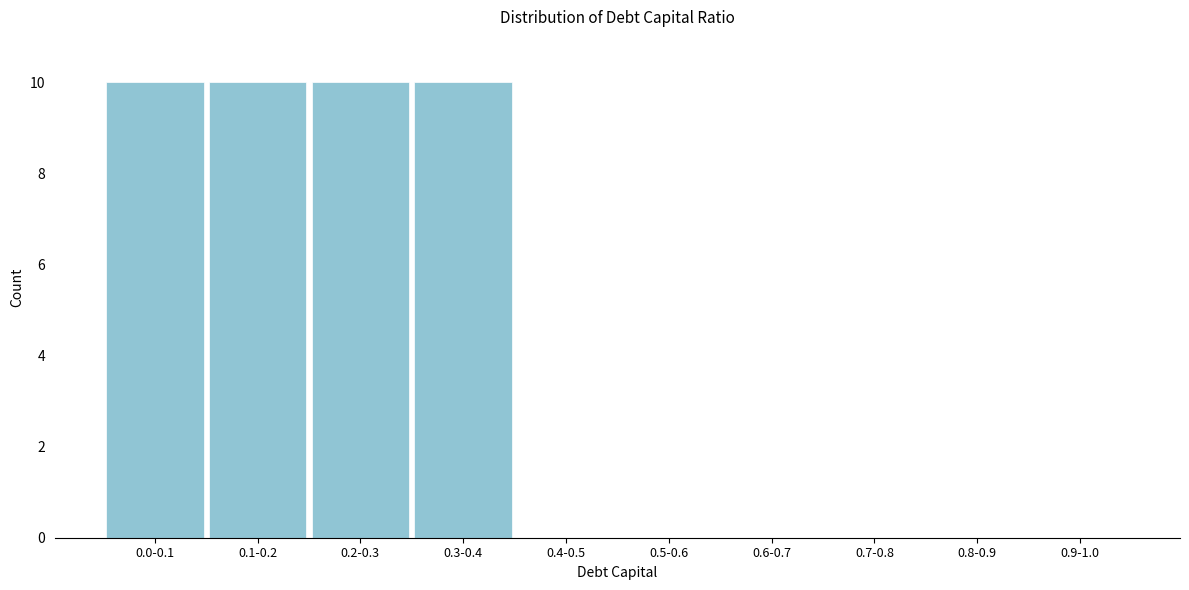

Reading right to left, list all the values displayed in this chart.

0.9-1.0=0	0.8-0.9=0	0.7-0.8=0	0.6-0.7=0	0.5-0.6=0	0.4-0.5=0	0.3-0.4=10	0.2-0.3=10	0.1-0.2=10	0.0-0.1=10